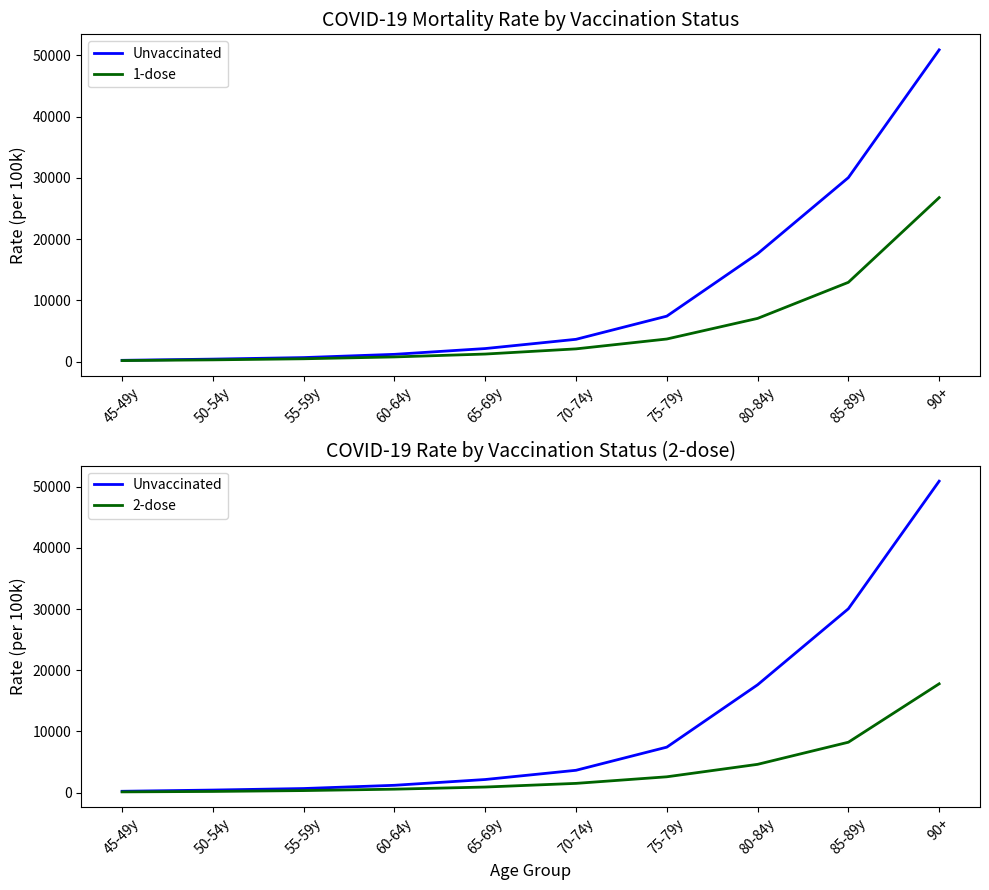

At which label is 1-dose closest to 13487?

85-89y